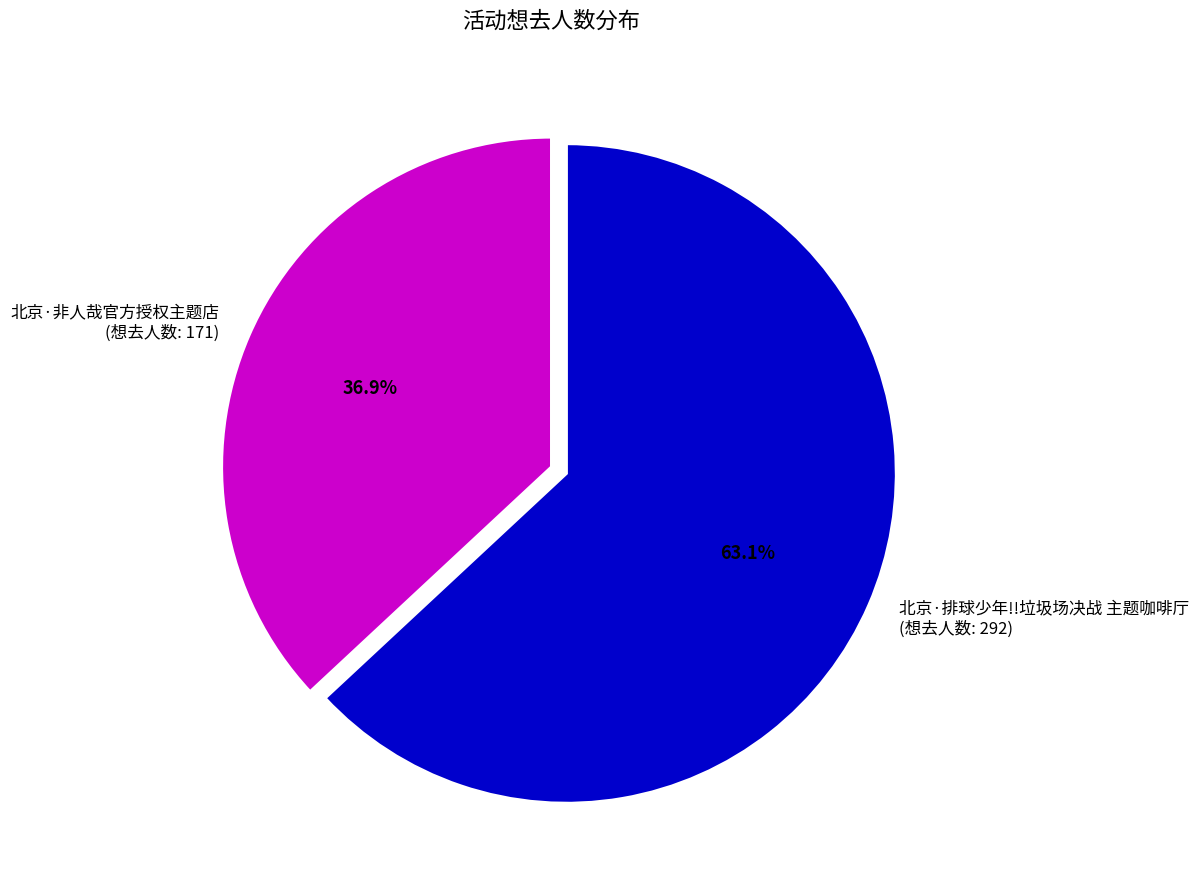

Between 北京·排球少年!!垃圾场决战 主题咖啡厅 (想去人数: 292) and 北京·非人哉官方授权主题店 (想去人数: 171), which is larger?

北京·排球少年!!垃圾场决战 主题咖啡厅 (想去人数: 292)